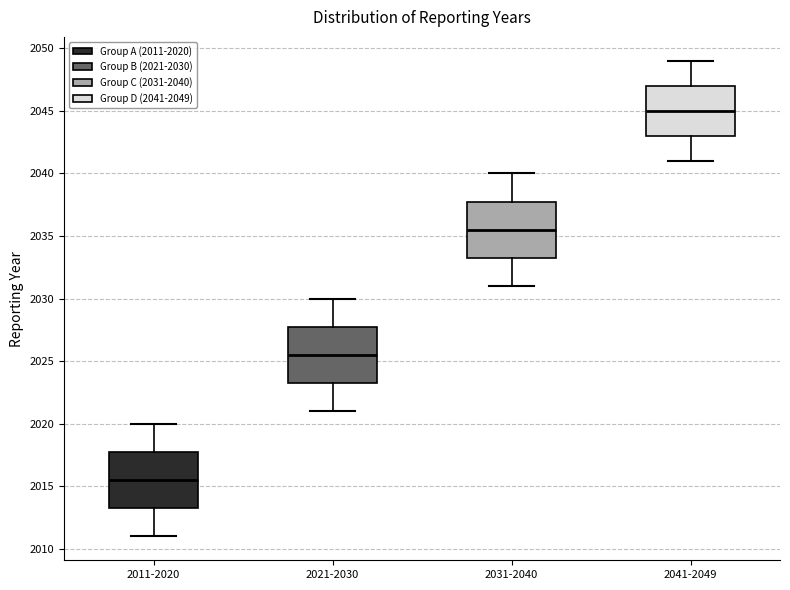

Reading left to right, read every box against the y-axis: the position of its median line, the range the box covers, and the ends of its whiskers. The values are not printed on the chart, so give them approximately, as read against the axis.

2011-2020: median 2015.5, box 2013.5 to 2018.0, whiskers 2011.0 to 2020.0
2021-2030: median 2025.5, box 2023.5 to 2028.0, whiskers 2021.0 to 2030.0
2031-2040: median 2035.5, box 2033.5 to 2038.0, whiskers 2031.0 to 2040.0
2041-2049: median 2045.0, box 2043.0 to 2047.0, whiskers 2041.0 to 2049.0